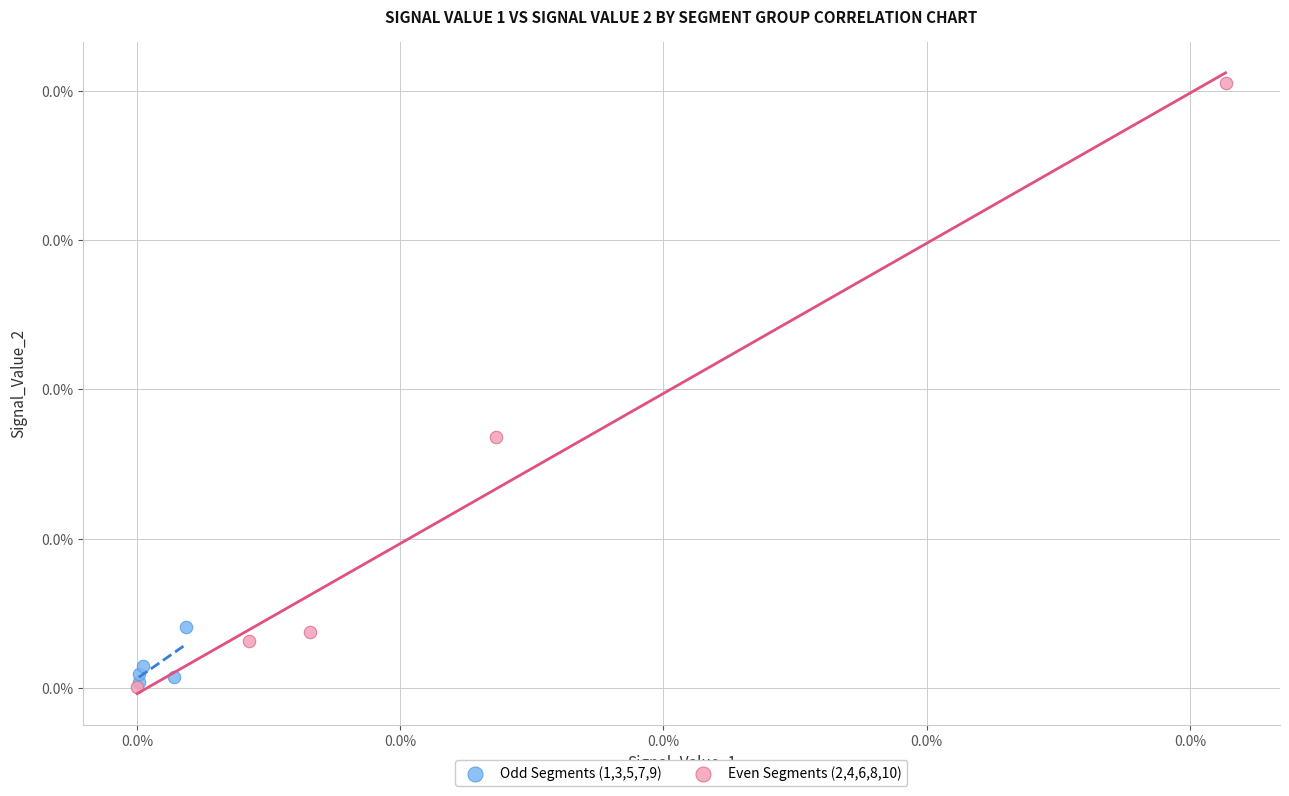

Which series has the largest Y range (max minus min)?

Even Segments (2,4,6,8,10)